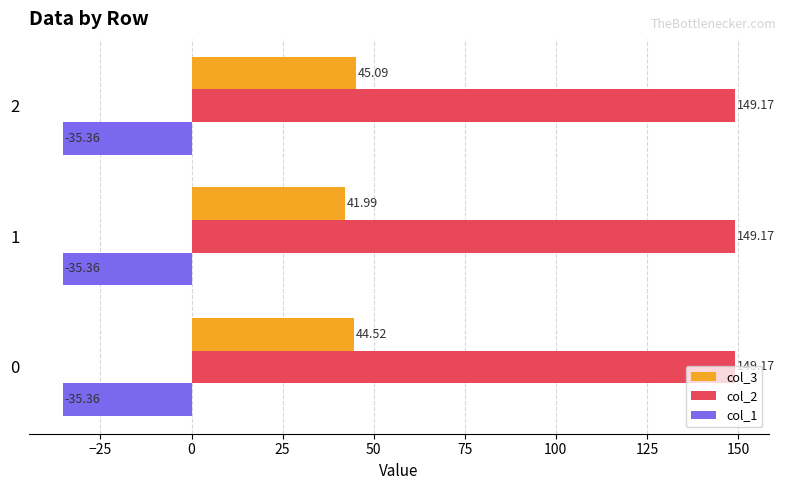

What are all the series names shown in the legend?

col_3, col_2, col_1